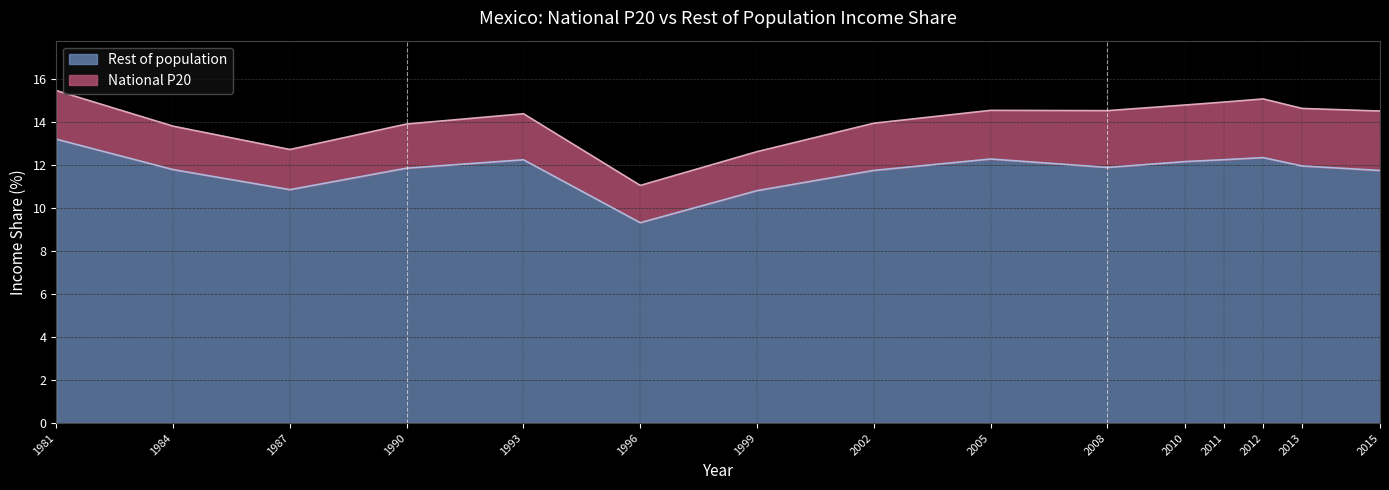

The Rest of population series shows 19.8 at 2011. True or false?

False